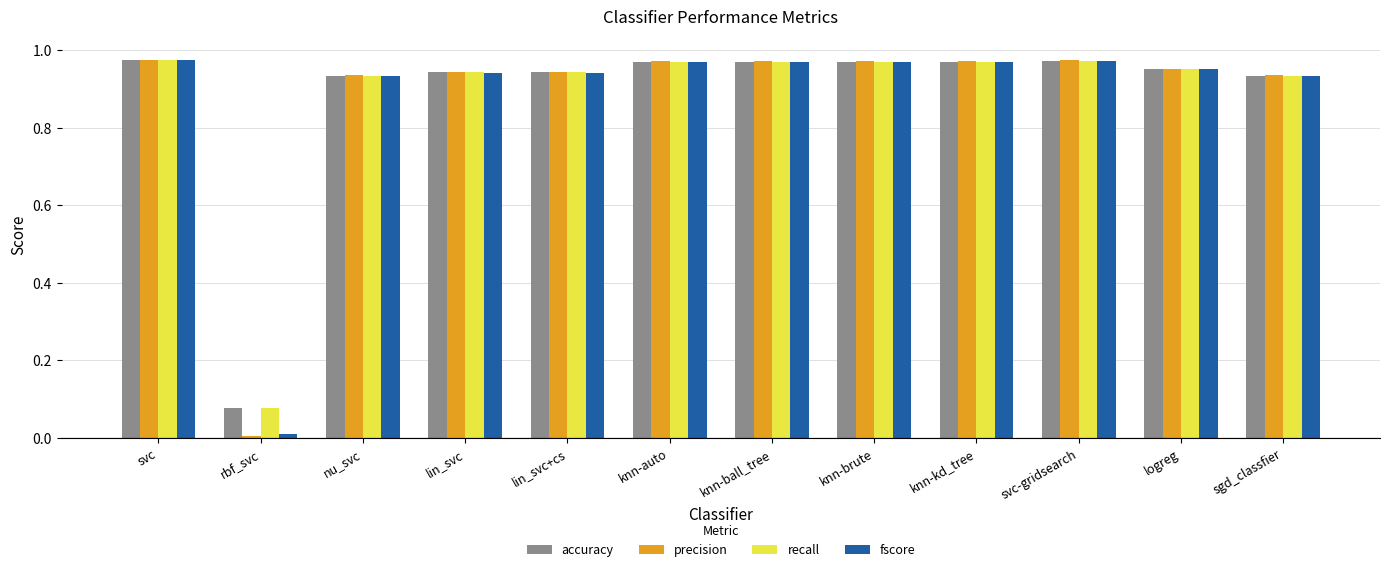

At which label is recall closest to 0?

rbf_svc